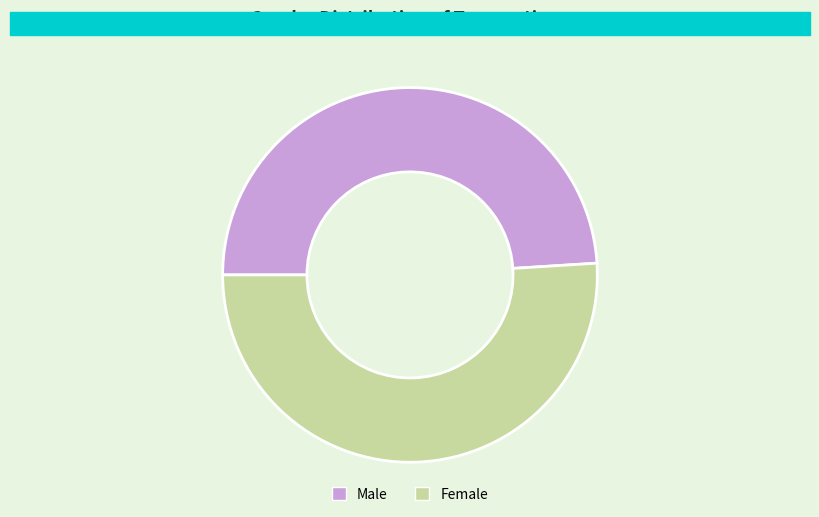

Between Male and Female, which is larger?

Female